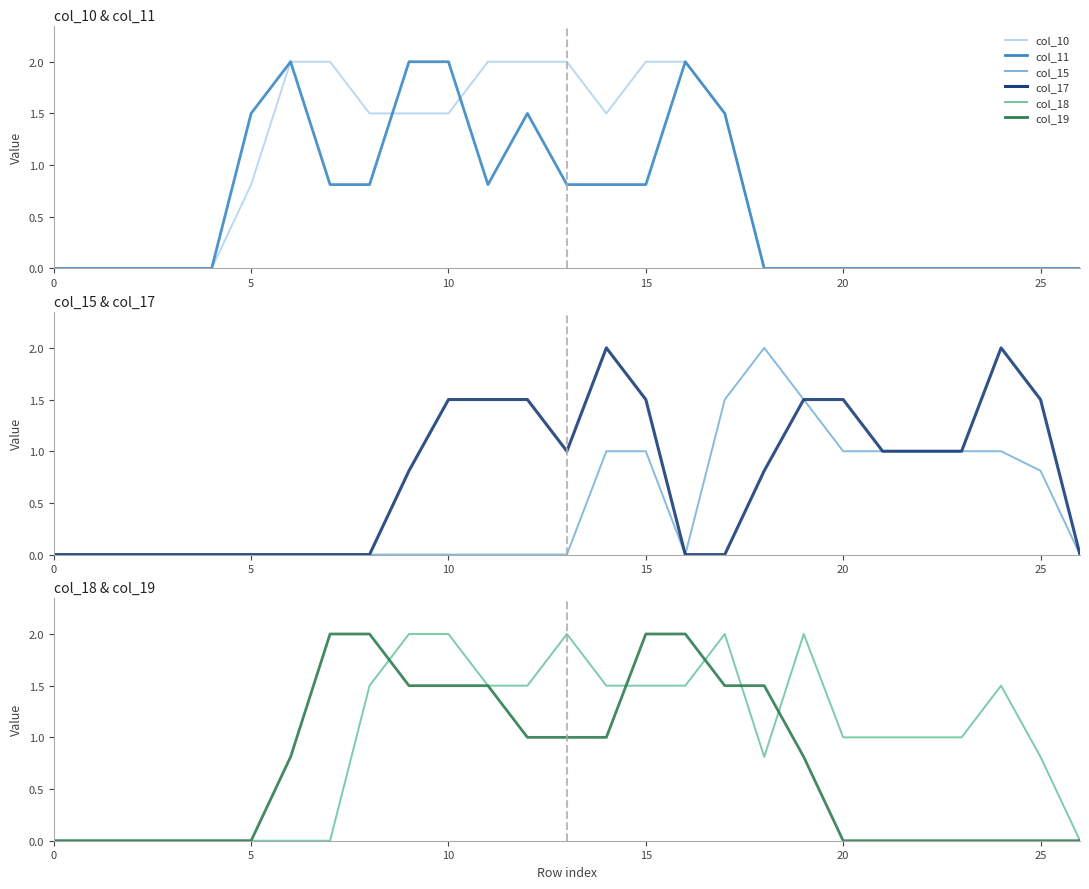

Where is the first local minimum for col_10?

14